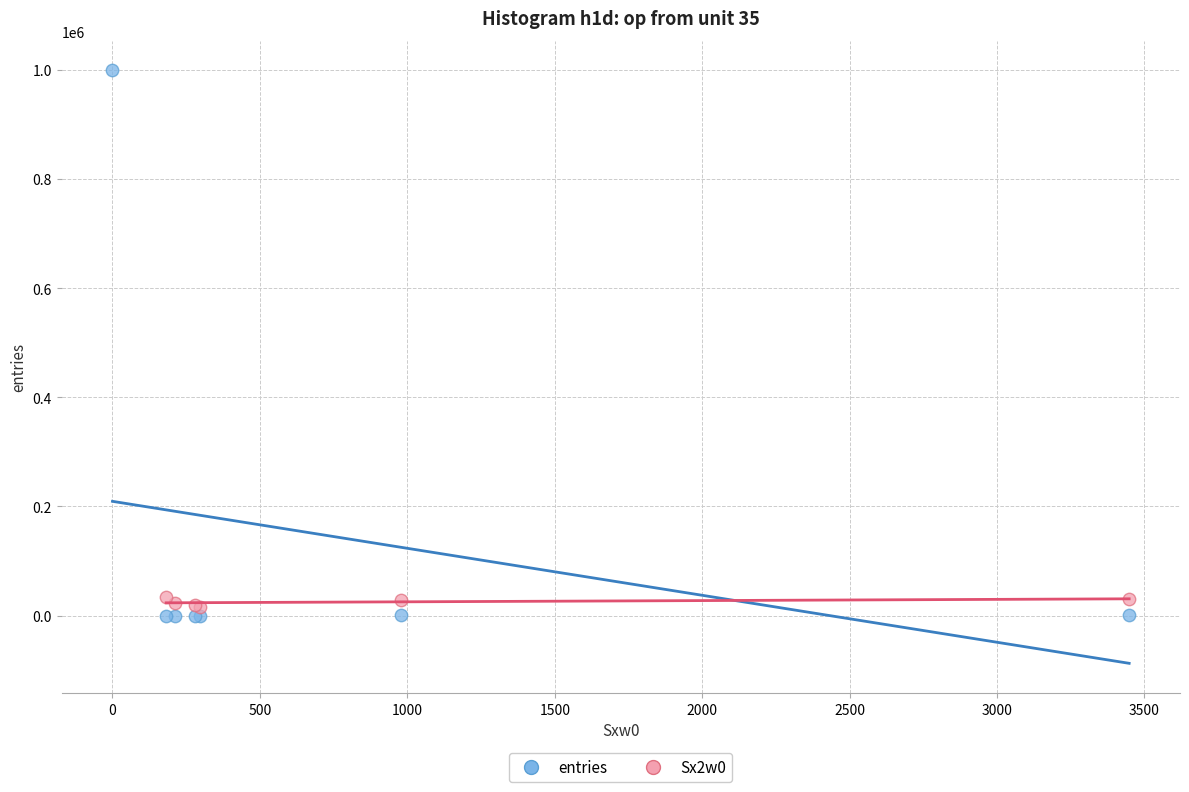

Which series has the widest spread of Y values?

entries